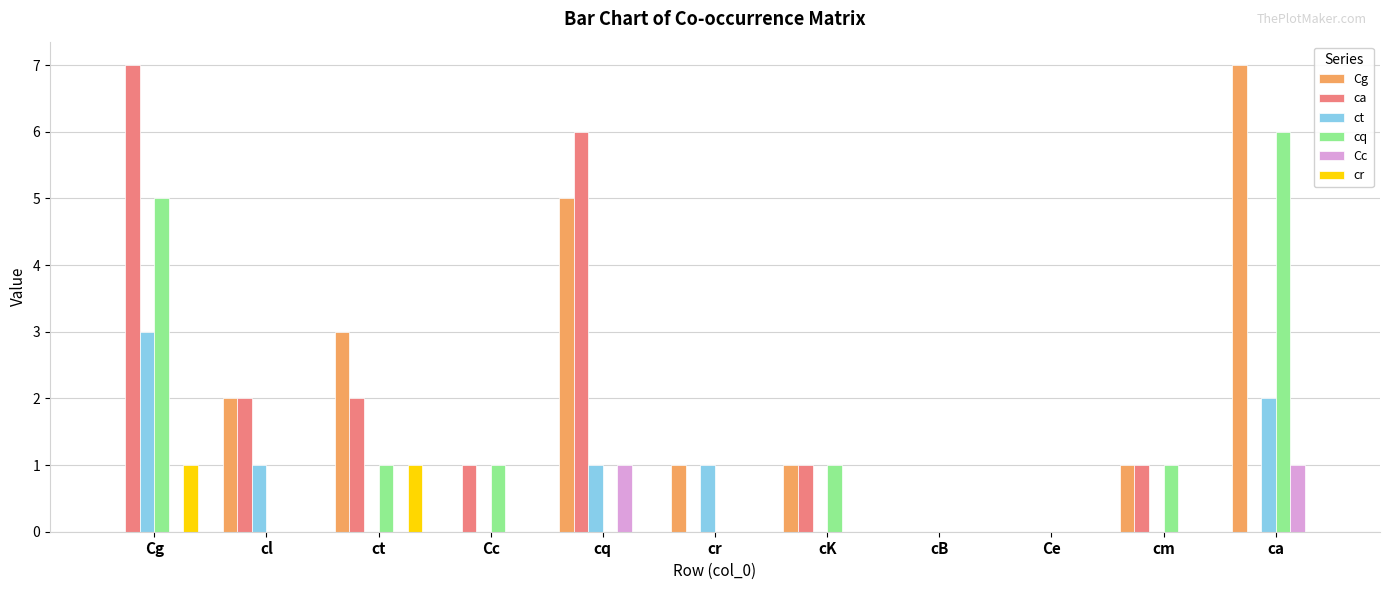

True or false: Cg has a value of 1 at cm.

True